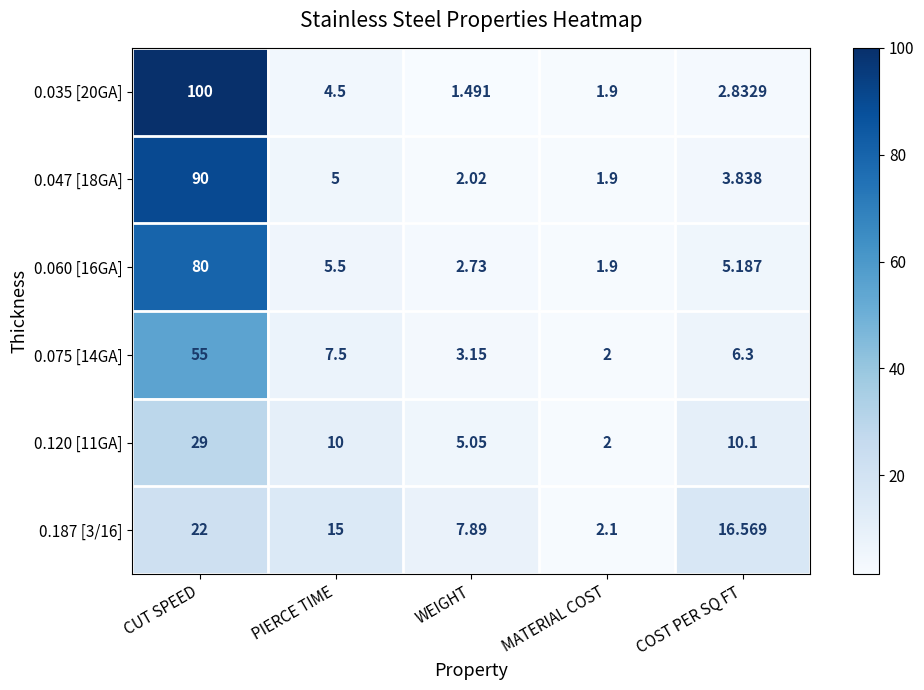

Is the value of 0.187 [3/16] at CUT SPEED greater than the value of 0.120 [11GA] at CUT SPEED?

No